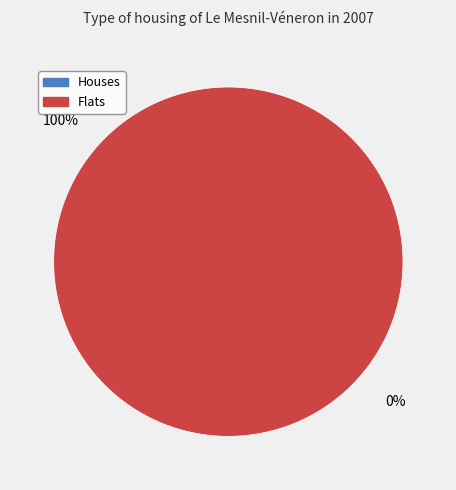

How many slices are in this pie chart?

2